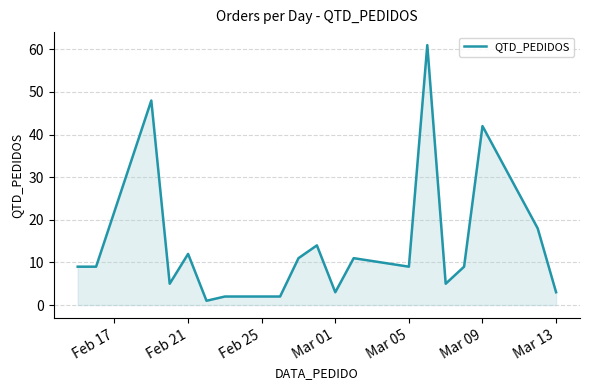

What is the minimum value shown in the chart?

1